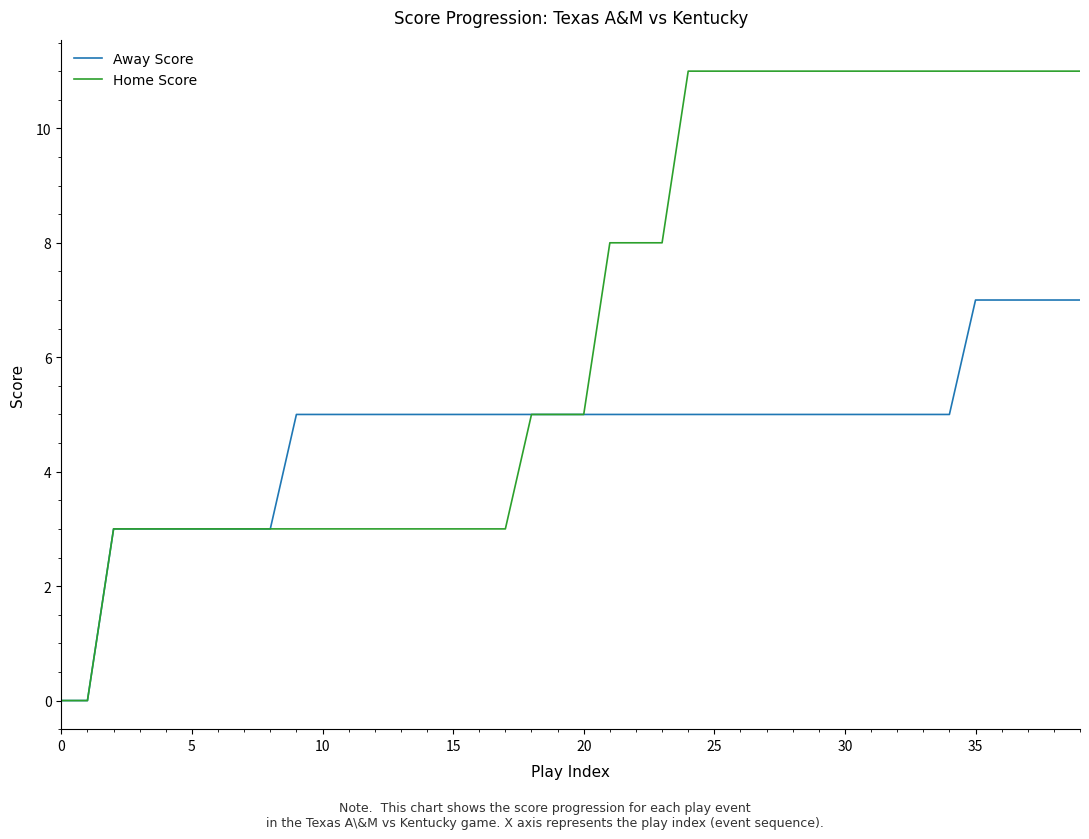

Is this an area chart (filled region under the line)?

No